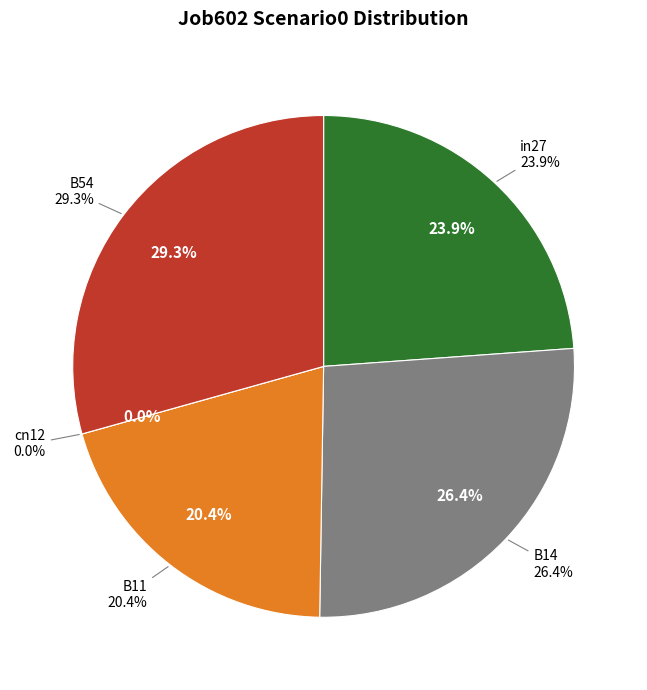

The in27 slice represents 24% of the pie. True or false?

True